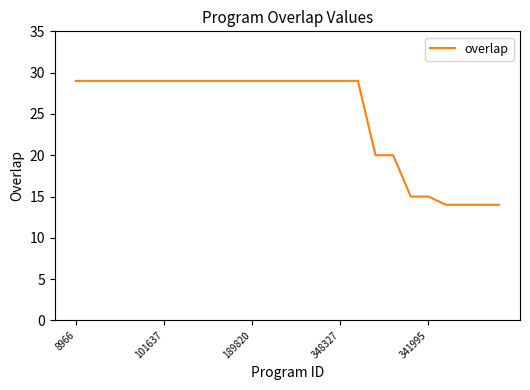

How many values are between 20 and 29?

19